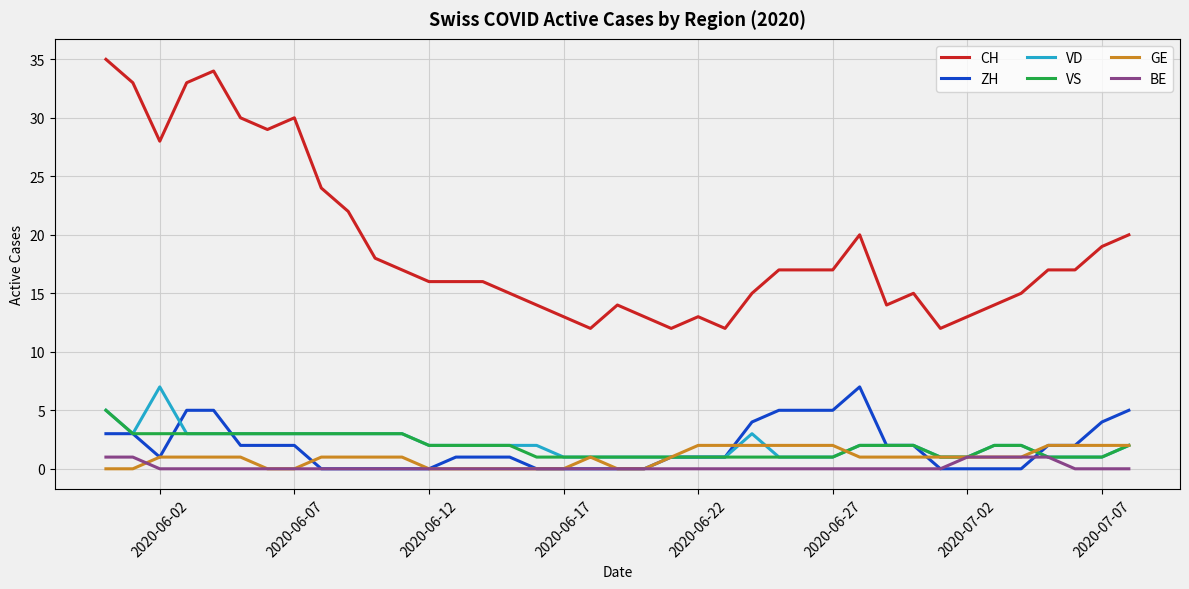

True or false: BE and CH cross at least once.

False